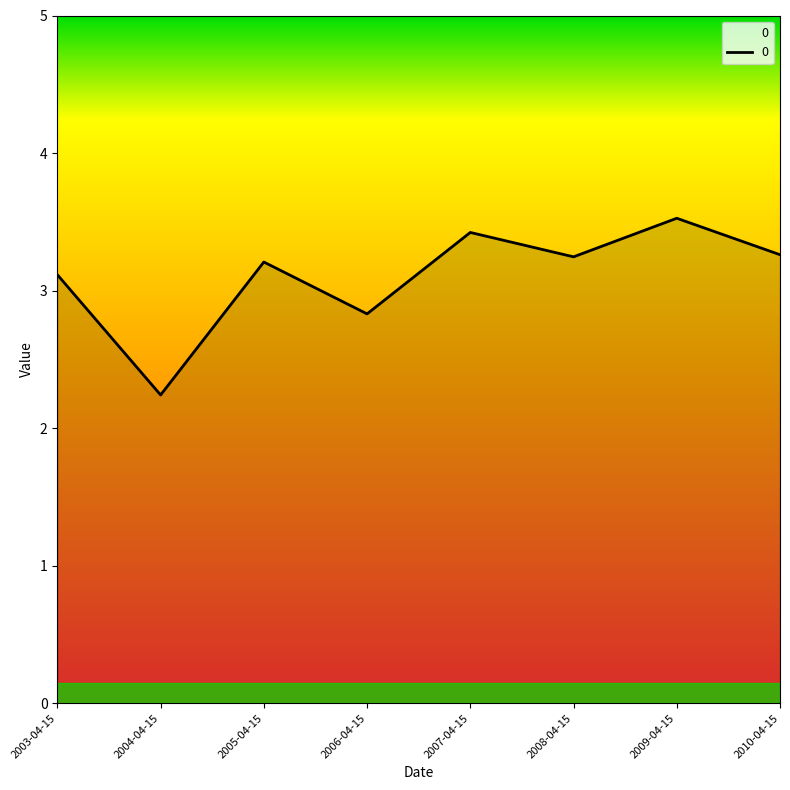

The value at 2003-04-15 is 3.1. True or false?

True